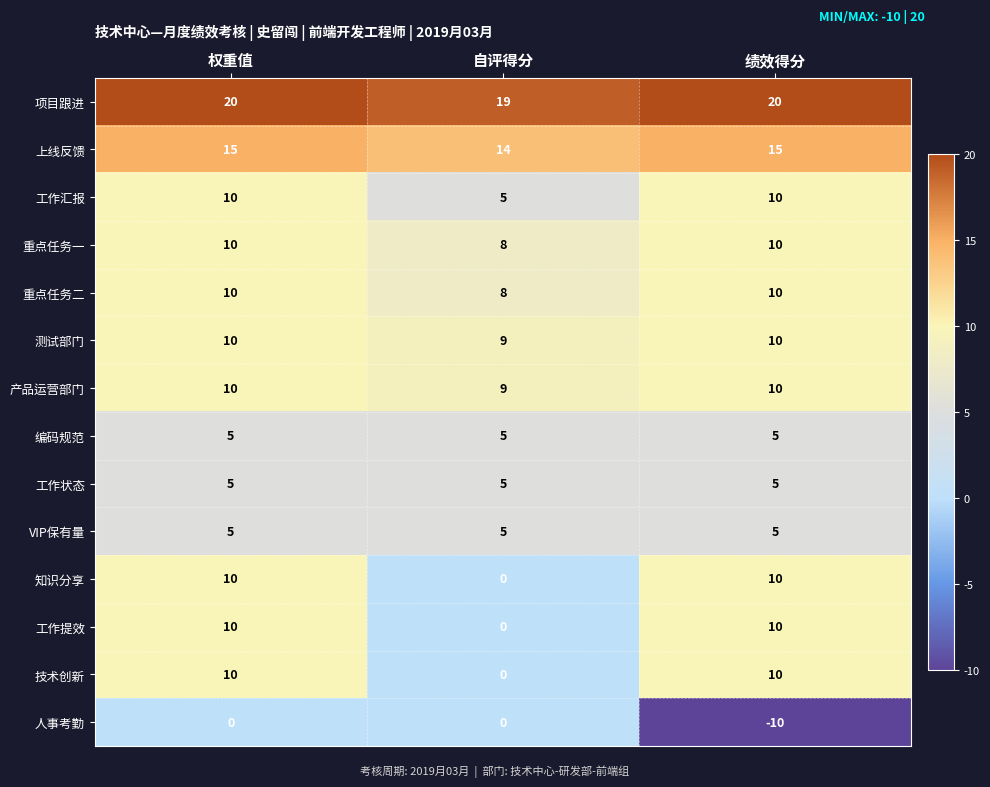

At which label does 技术创新 reach its minimum?

自评得分